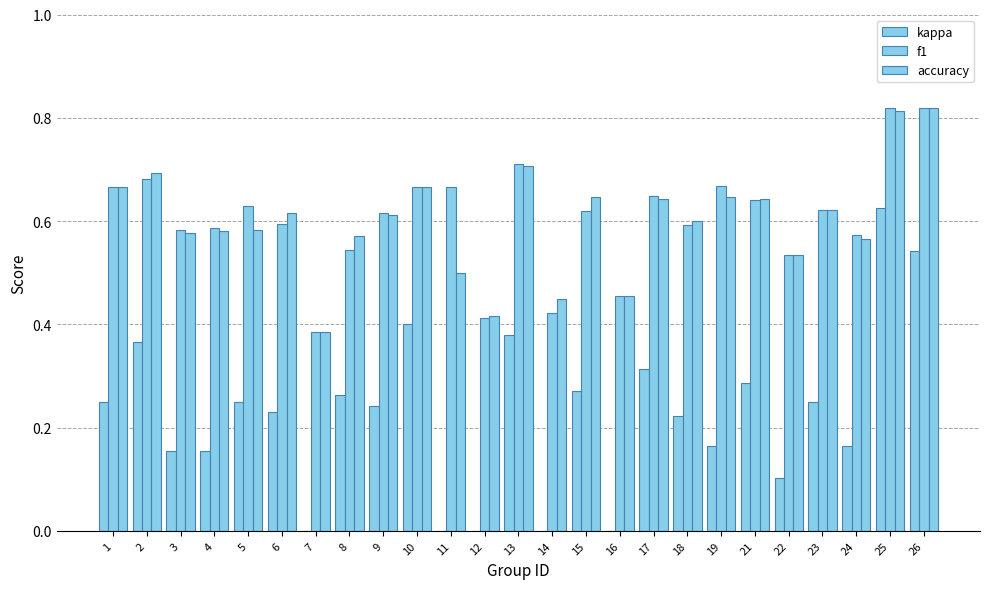

What is the value of the accuracy bar at the 8th from the left?

0.6